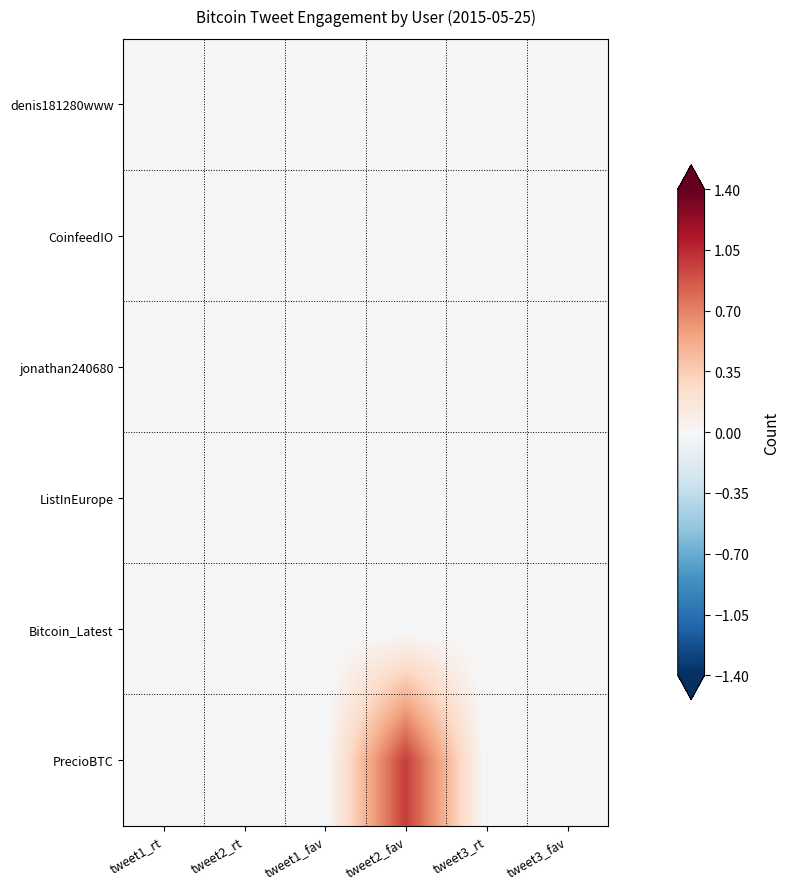

Reading left to right, extract all data points from this chart.

denis181280www: tweet1_rt=-0.0	tweet2_rt=-0.0	tweet1_fav=-0.0	tweet2_fav=-0.0	tweet3_rt=-0.0	tweet3_fav=-0.0
CoinfeedIO: tweet1_rt=-0.0	tweet2_rt=-0.0	tweet1_fav=-0.0	tweet2_fav=-0.0	tweet3_rt=-0.0	tweet3_fav=-0.0
jonathan240680: tweet1_rt=-0.0	tweet2_rt=-0.0	tweet1_fav=-0.0	tweet2_fav=-0.0	tweet3_rt=-0.0	tweet3_fav=-0.0
ListInEurope: tweet1_rt=-0.0	tweet2_rt=-0.0	tweet1_fav=-0.0	tweet2_fav=-0.0	tweet3_rt=-0.0	tweet3_fav=-0.0
Bitcoin_Latest: tweet1_rt=-0.0	tweet2_rt=-0.0	tweet1_fav=-0.0	tweet2_fav=-0.0	tweet3_rt=-0.0	tweet3_fav=-0.0
PrecioBTC: tweet1_rt=-0.0	tweet2_rt=-0.0	tweet1_fav=-0.0	tweet2_fav=1.0	tweet3_rt=-0.0	tweet3_fav=-0.0